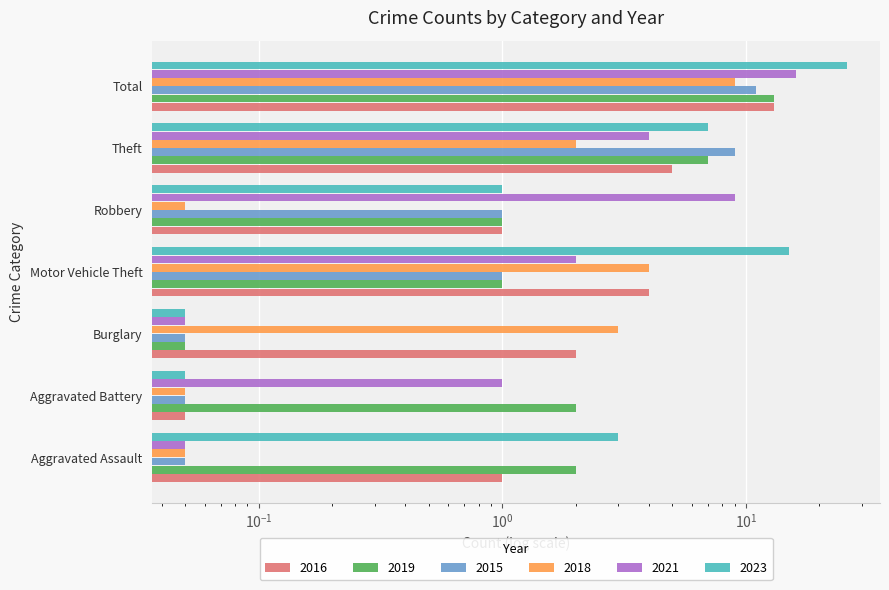

How many data points in 2018 are above 2?

3